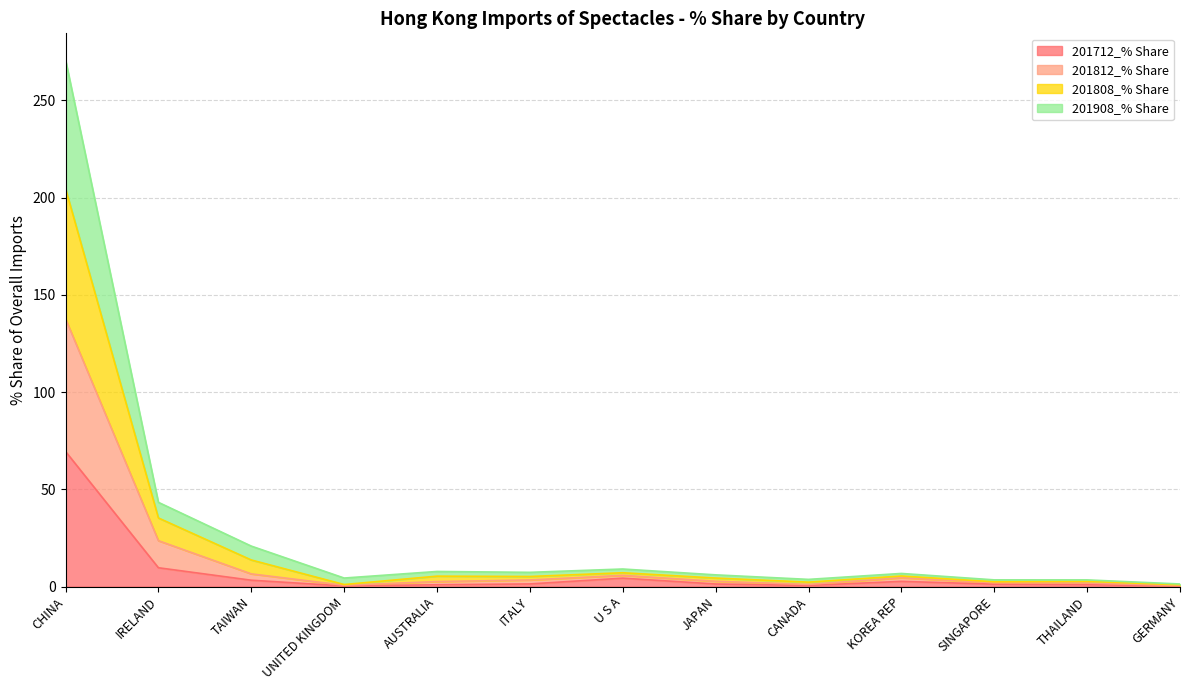

Which series has the widest spread of values?

201808_% Share